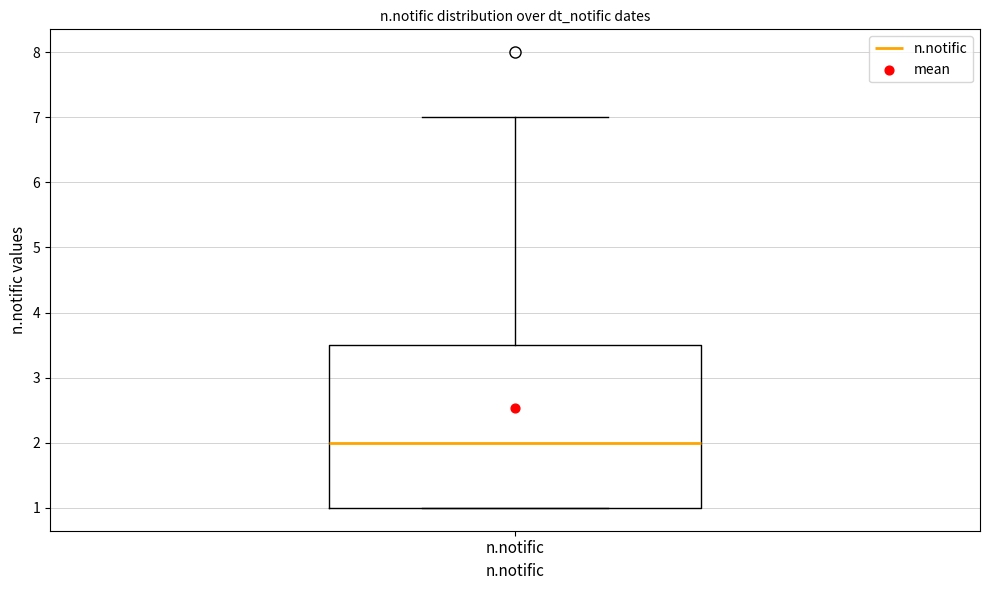

Read this box plot against the y-axis: the position of the median line, the range covered by the box, and the ends of both whiskers. The values are not printed on the chart, so give them approximately, as read against the axis.

median 2.0, box 1.0 to 3.5, whiskers 1.0 to 7.0